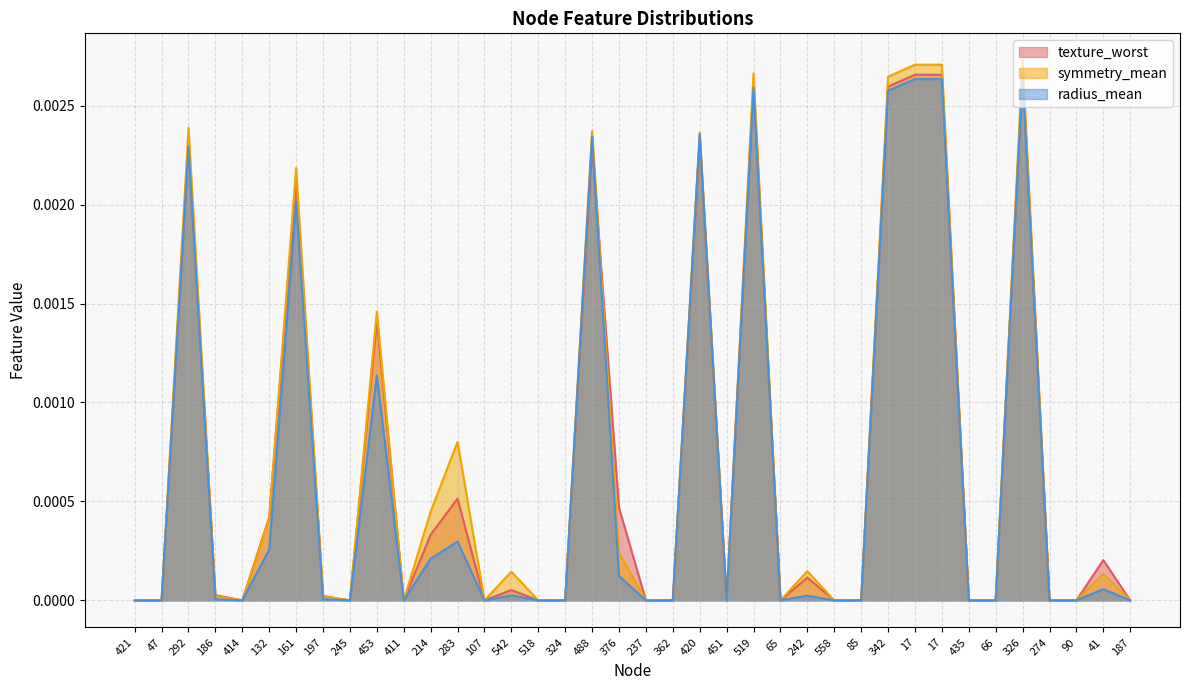

List the series in order of their peak value, highest first.

symmetry_mean, texture_worst, radius_mean